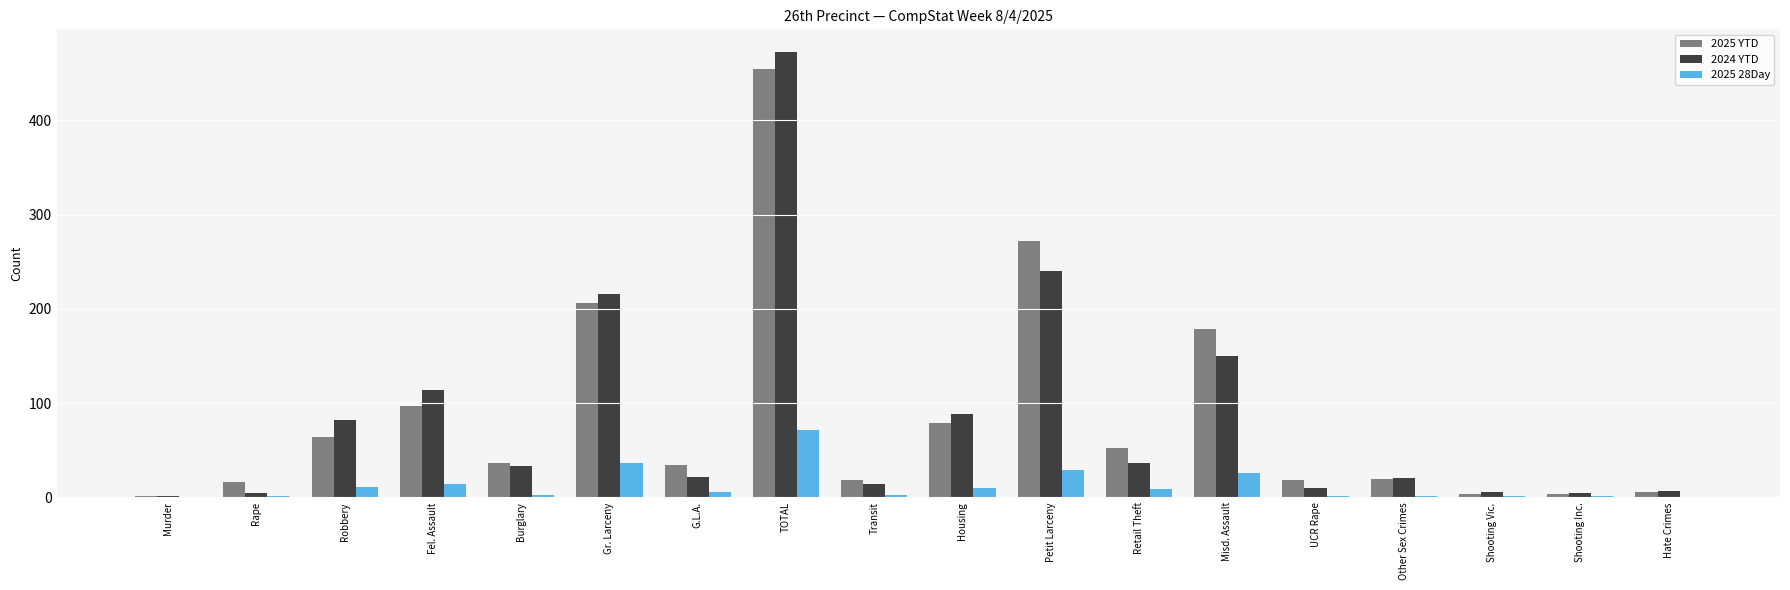

At which label does 2025 YTD first exceed 37?

Robbery